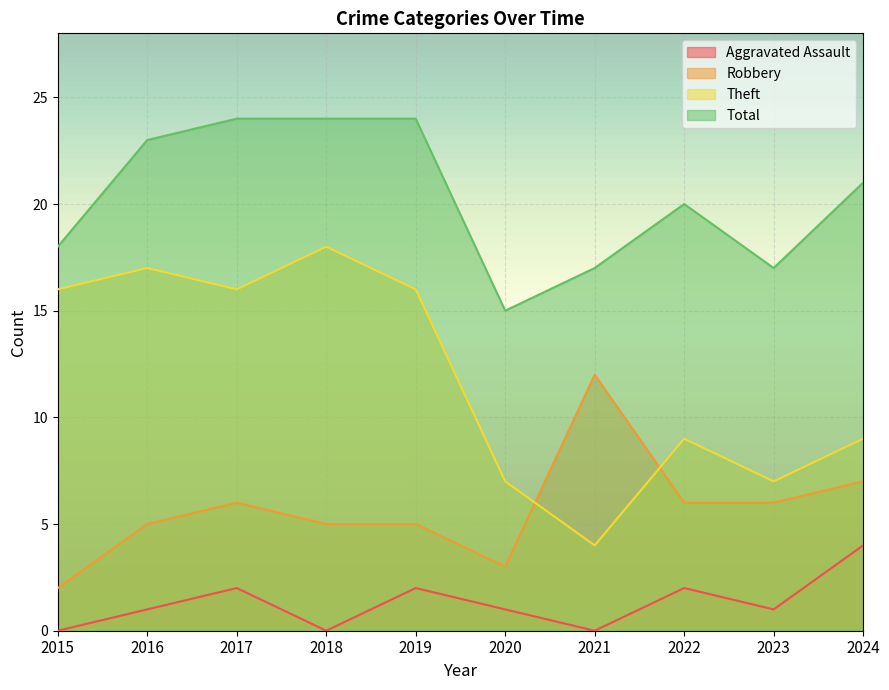

Which series has the largest total across all categories?

Total